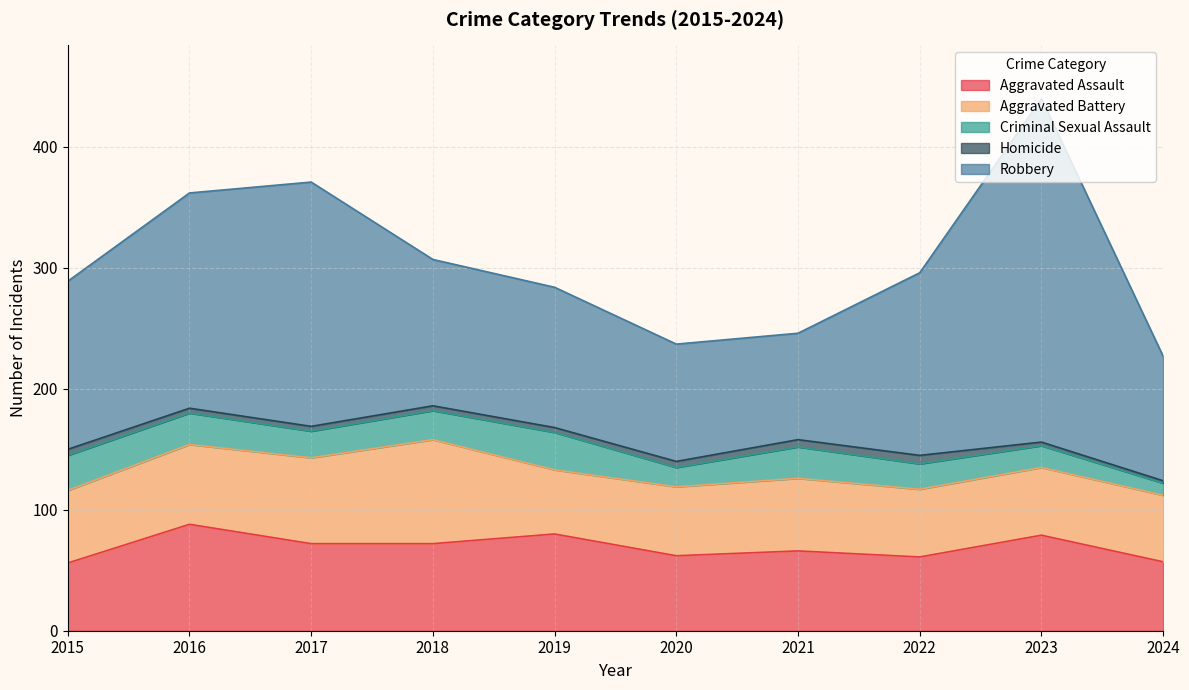

What is the spread (max minus min) of values at 2017?

198